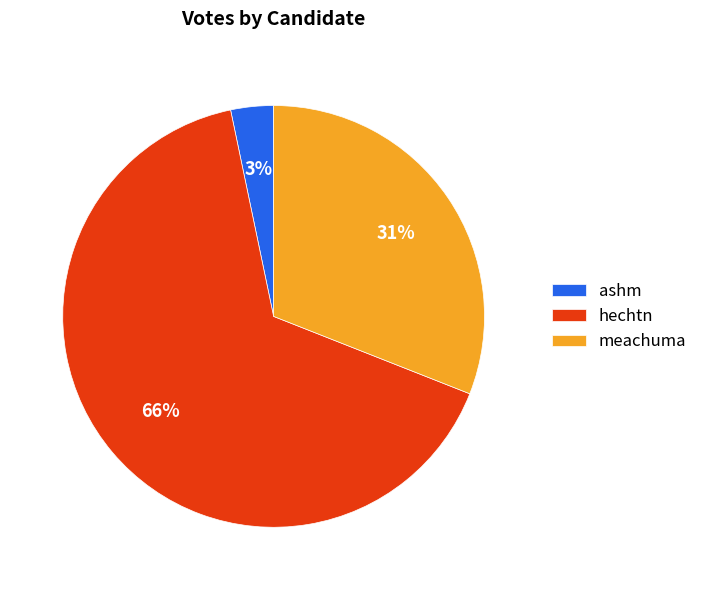

How many slices are in this pie chart?

3